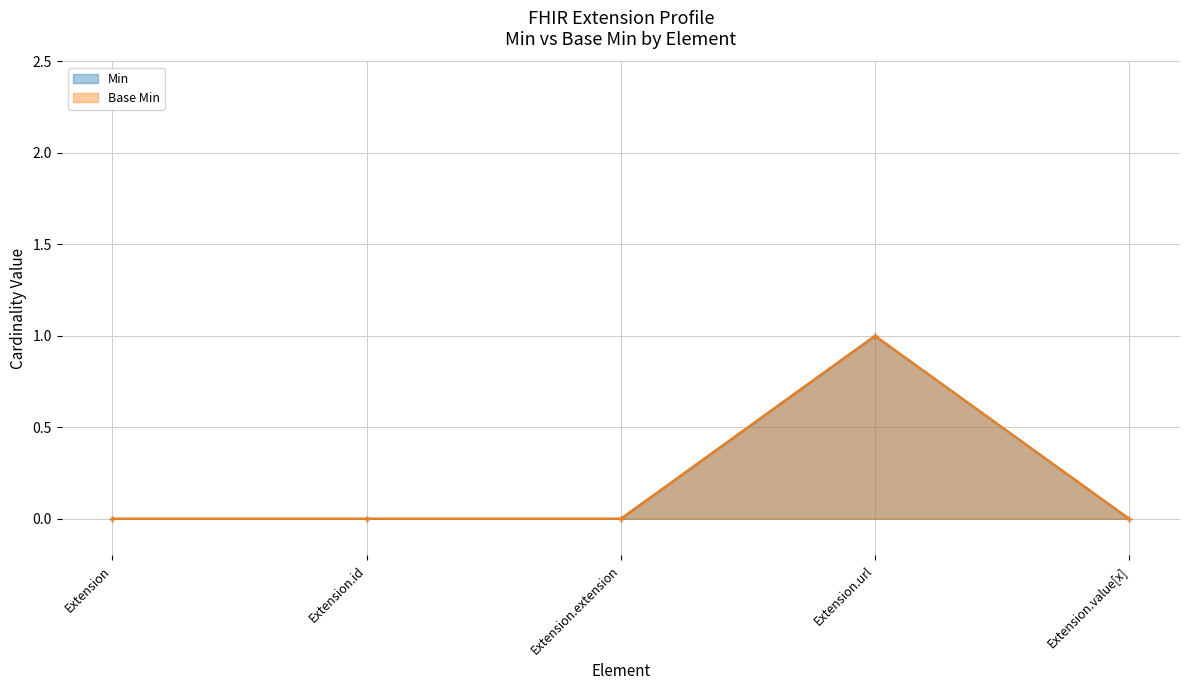

How many Min values are between 0 and 1?

5